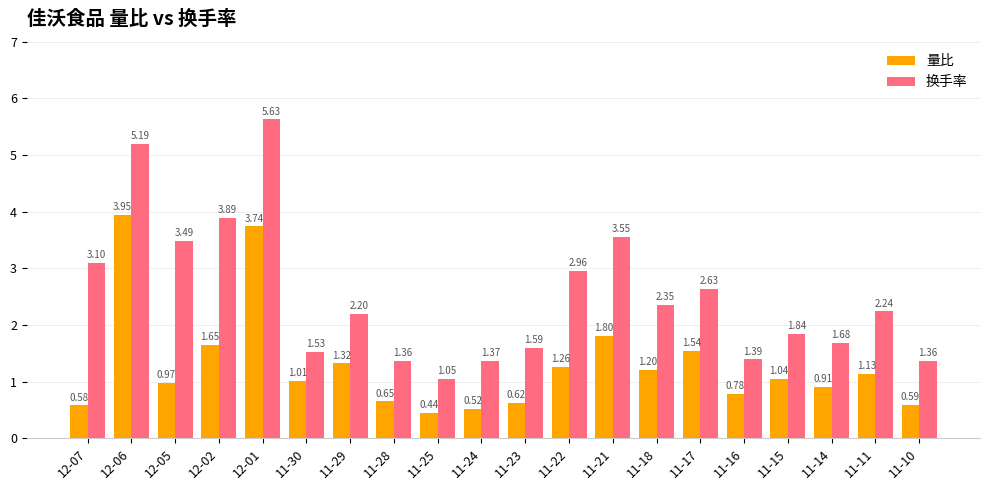

Is it true that 量比 equals 2.0 at 11-18?

False